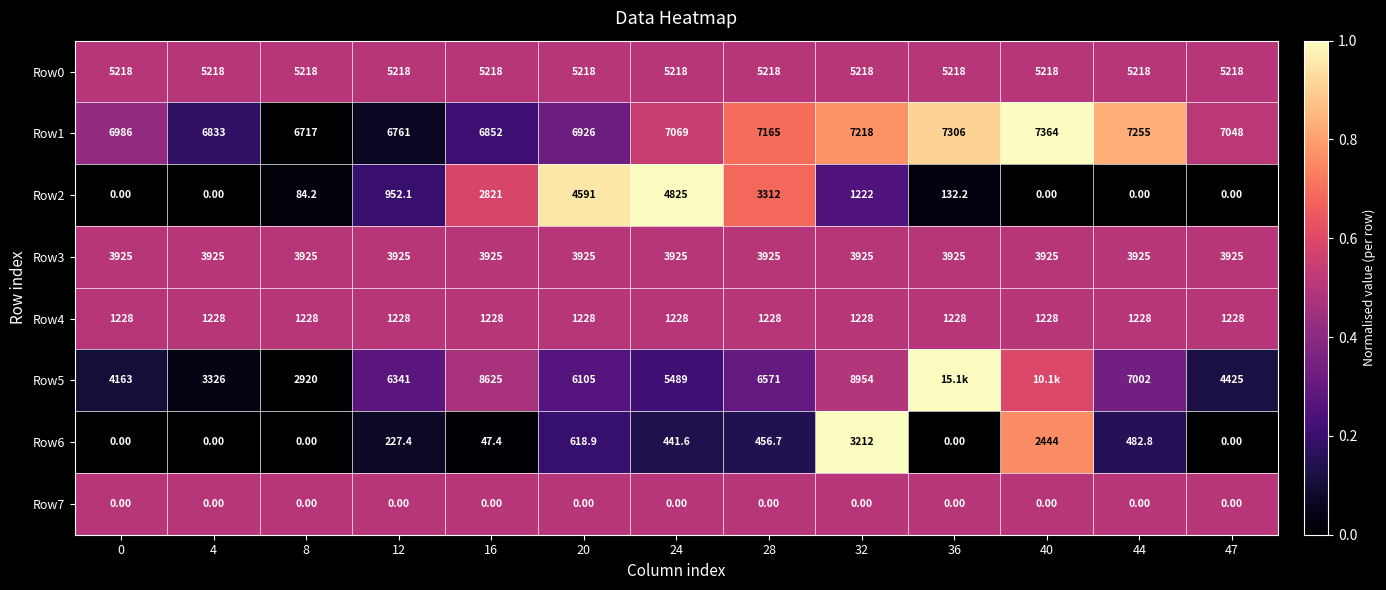

Is the value of Row5 at 0 greater than the value of Row2 at 12?

Yes